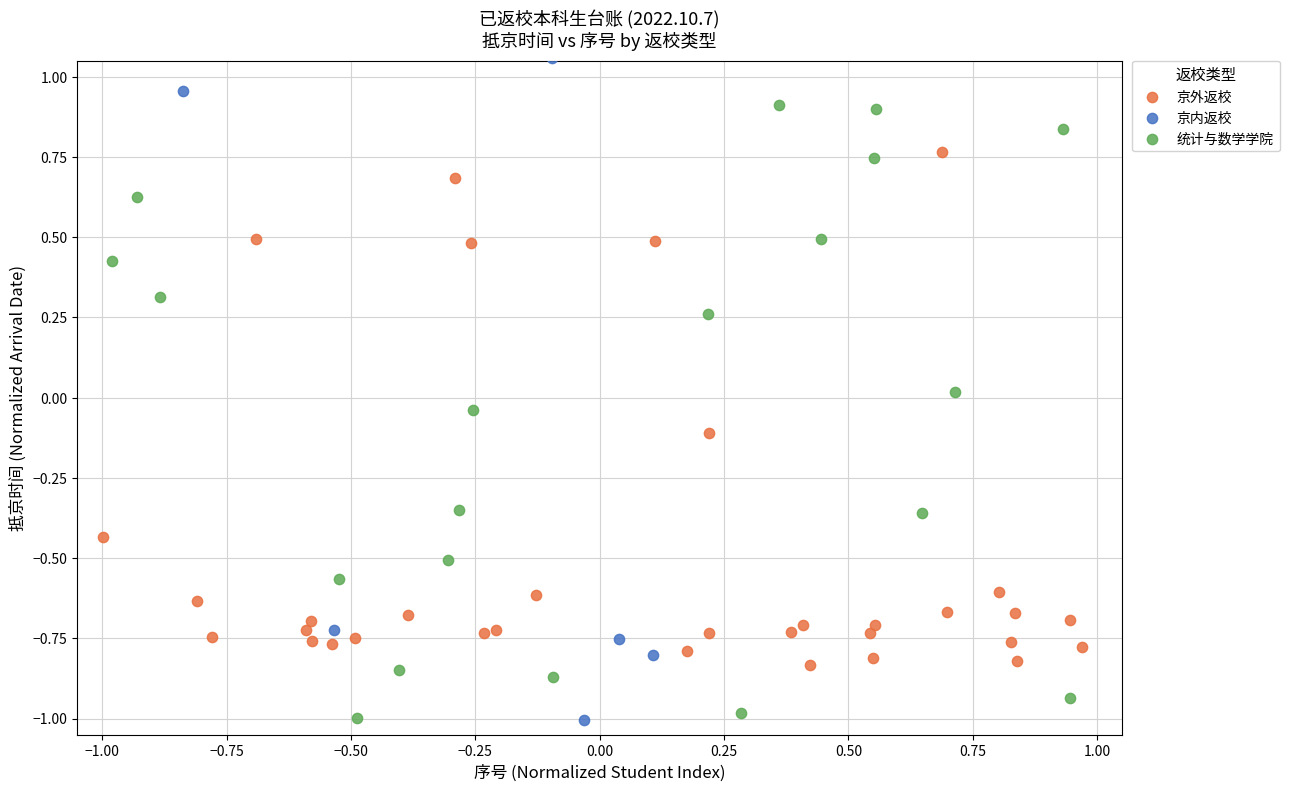

Which series contains the highest Y value?

京内返校